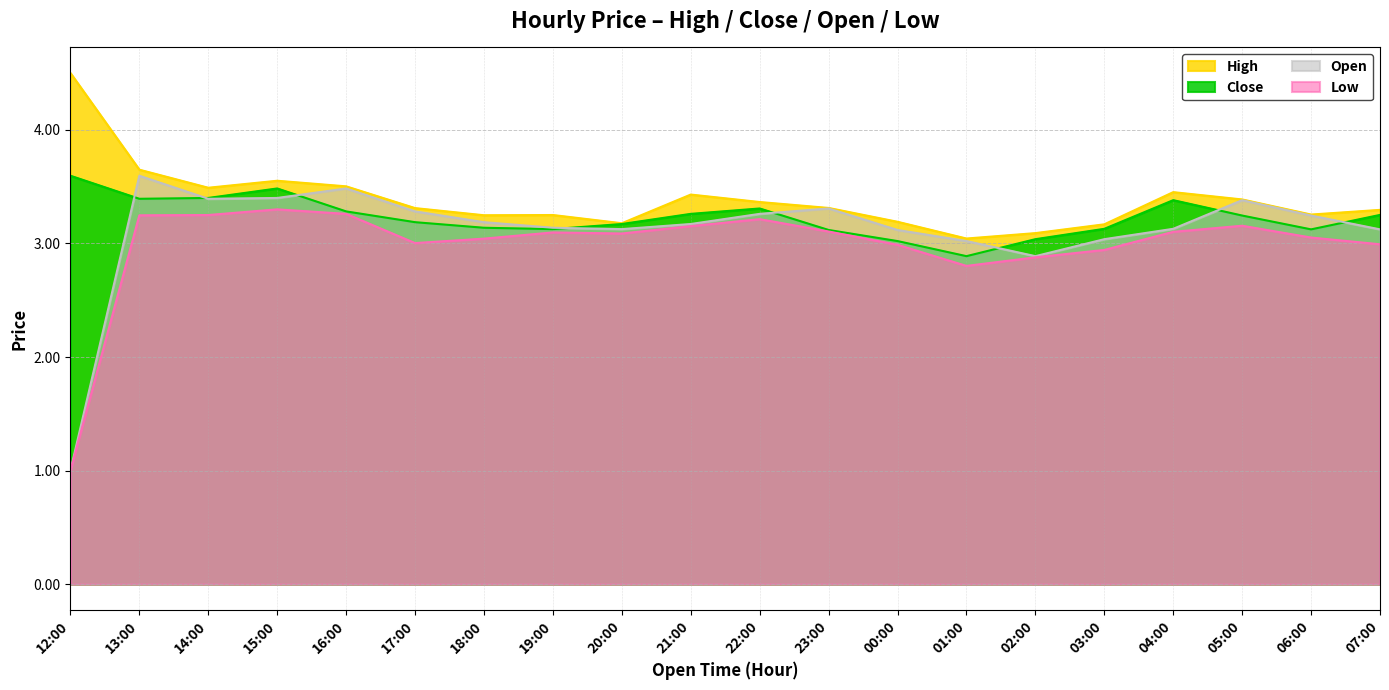

What is the value of the Close point at the 9th from the left?

3.2